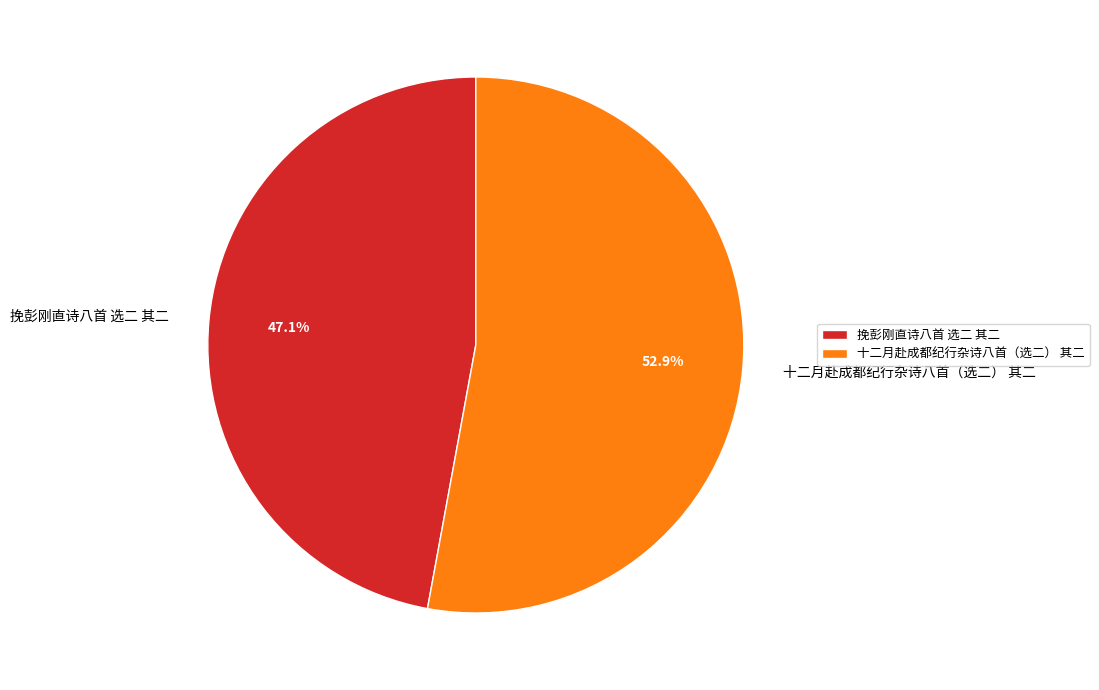

True or false: 挽彭刚直诗八首 选二 其二 accounts for 52% of the total.

False